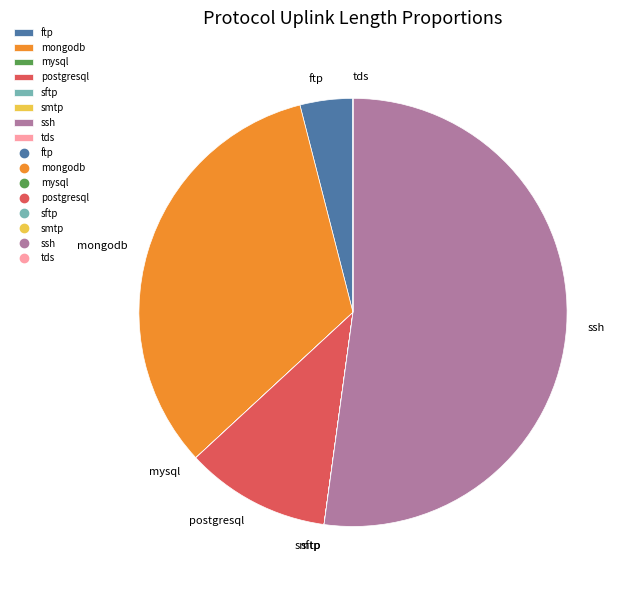

Which slice is the largest?

ssh